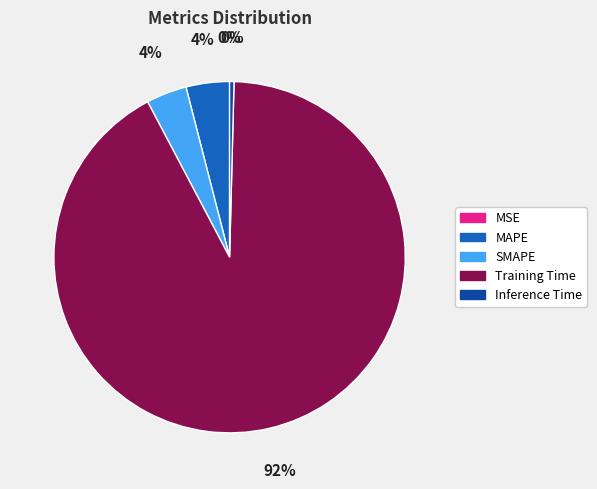

Which category has the biggest portion of the pie?

Training Time